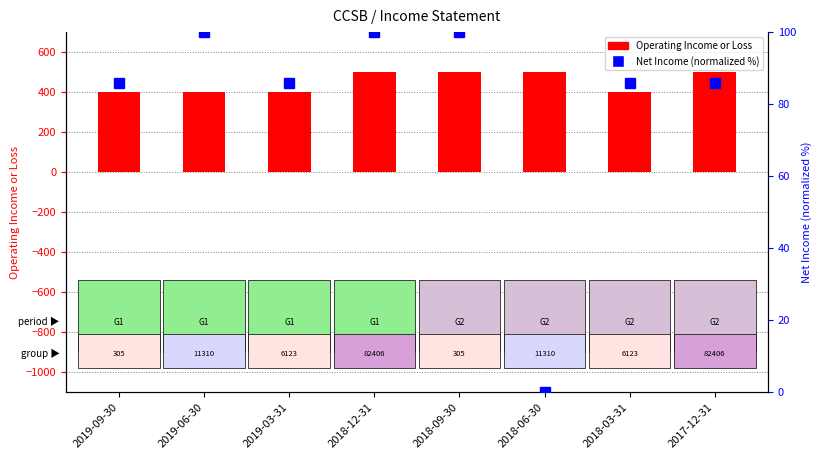

What is the difference between the highest and lowest values at 2018-03-31?

314.3